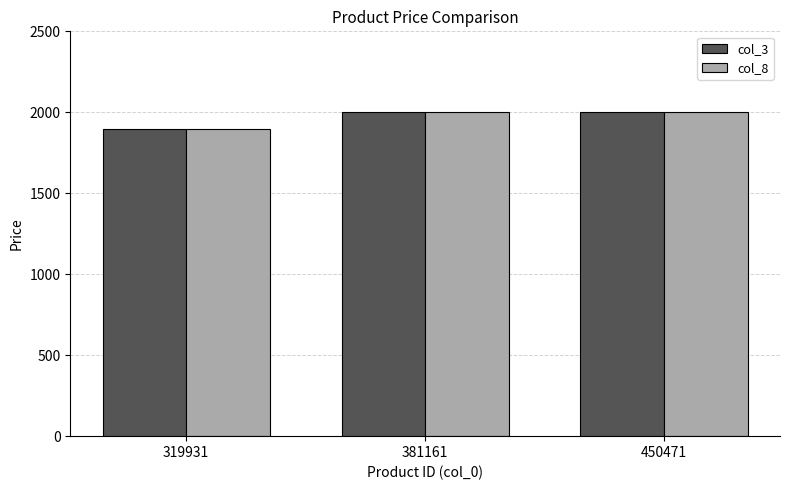

How many col_3 values are between 1899 and 1999?

3